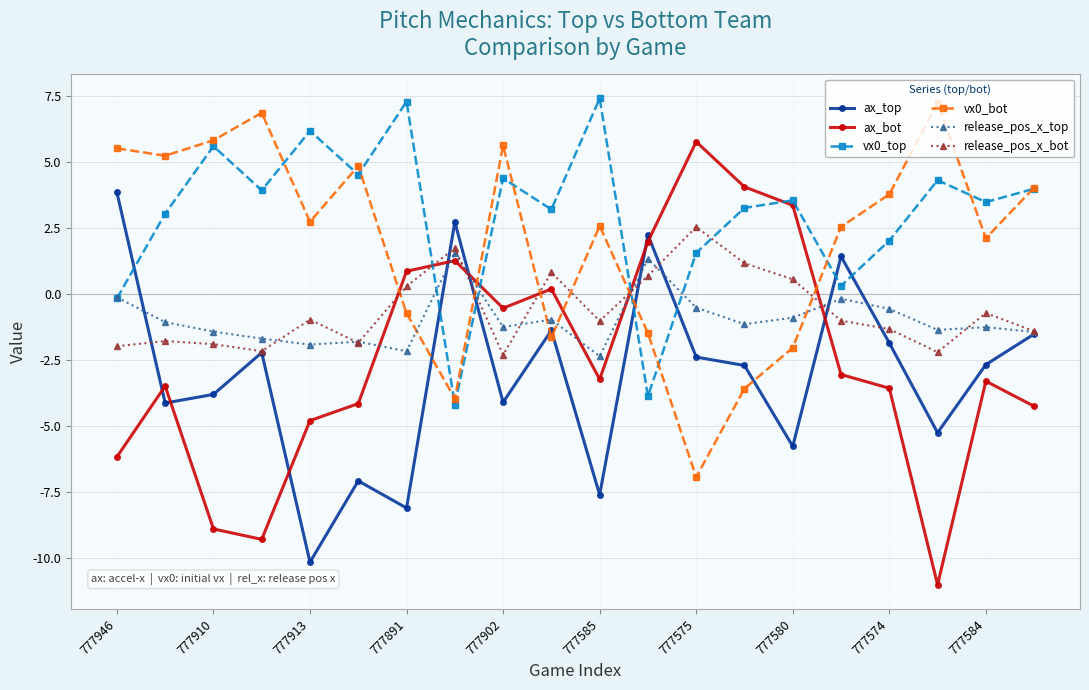

Which series has the largest total across all categories?

vx0_top